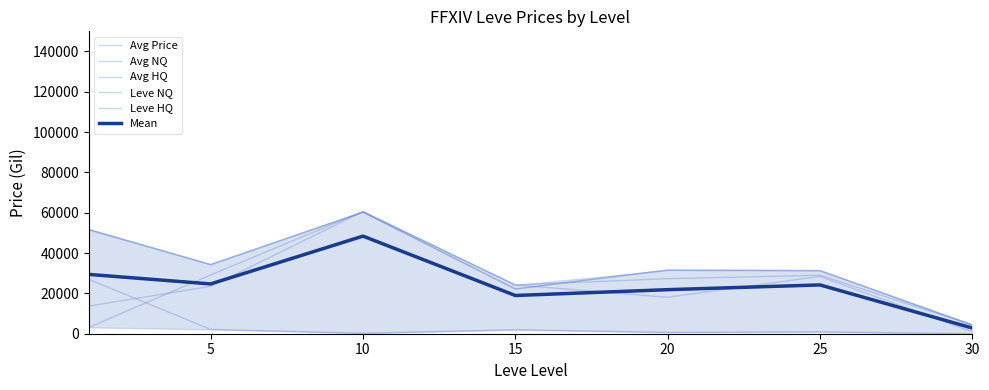

Is the value of Avg NQ at 10 greater than the value of Leve HQ at 0?

No